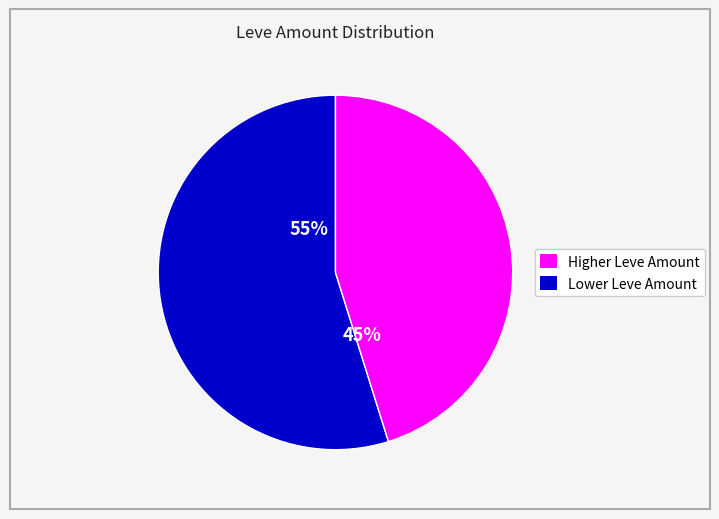

How many segments does this pie chart have?

2